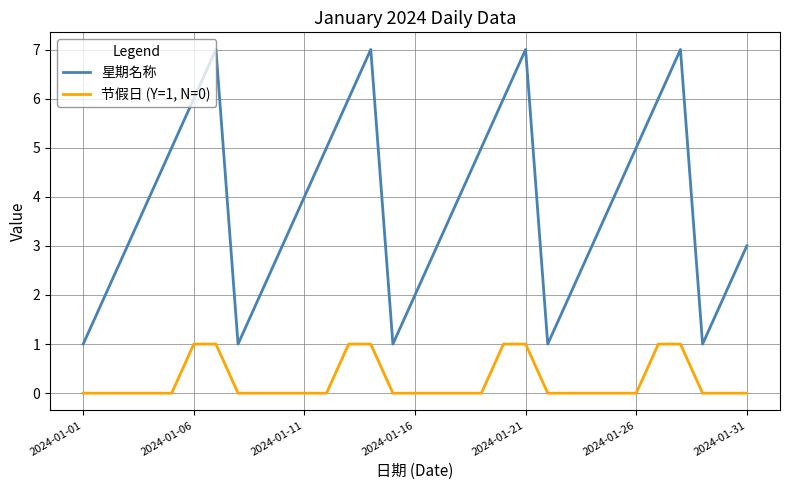

Which series has the largest total across all categories?

星期名称